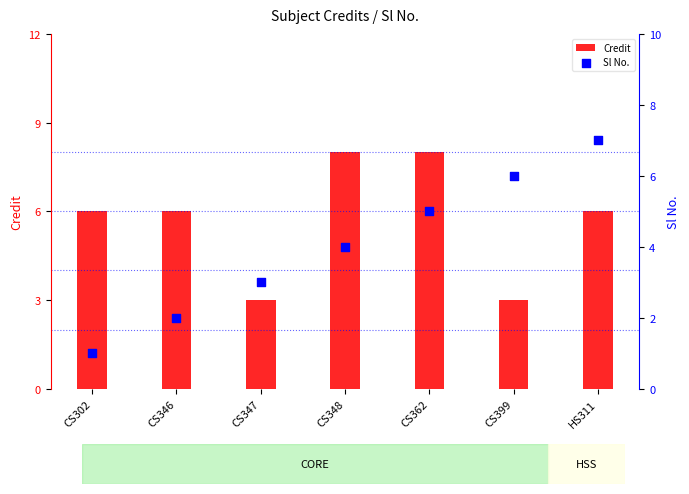

At how many categories does at least one series exceed 2?

7